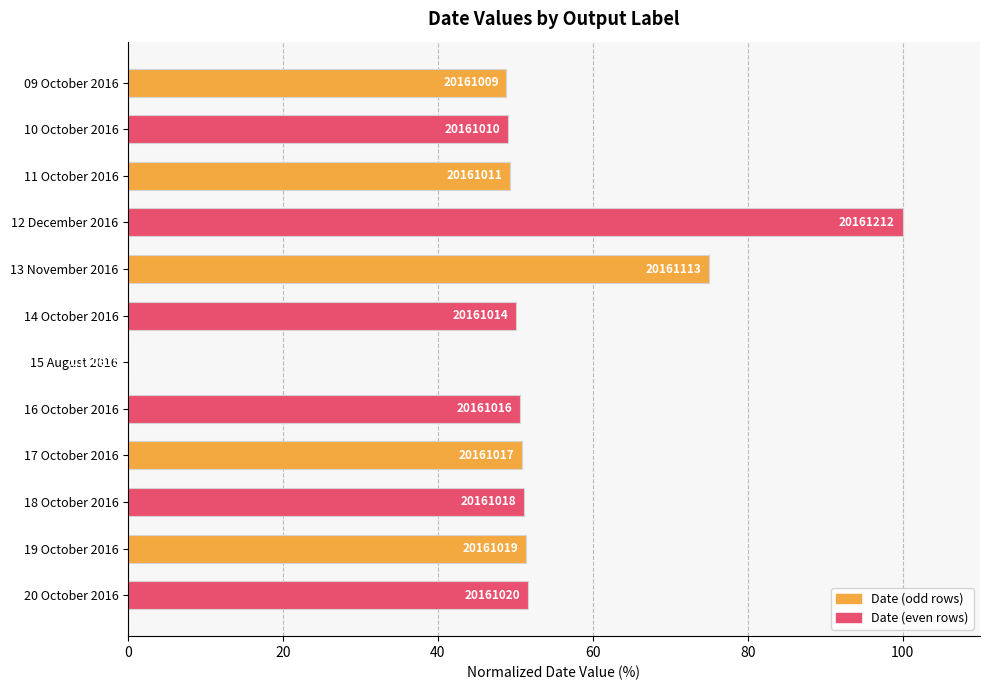

Are the bars horizontal?

Yes